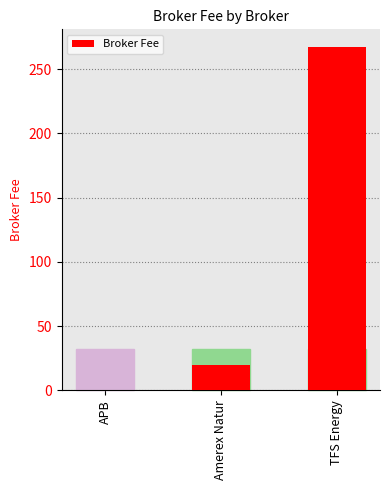

What is the change in value from Amerex Natur to TFS Energy?

+248.1